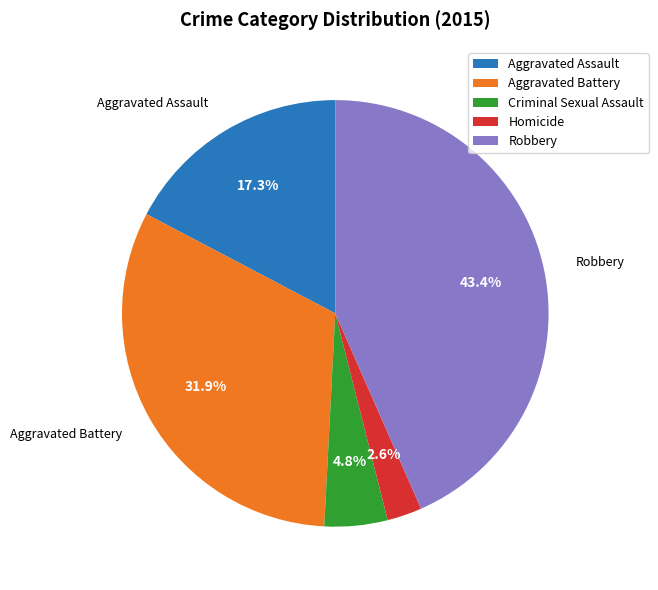

Is it true that Aggravated Assault is 17% of the pie?

True